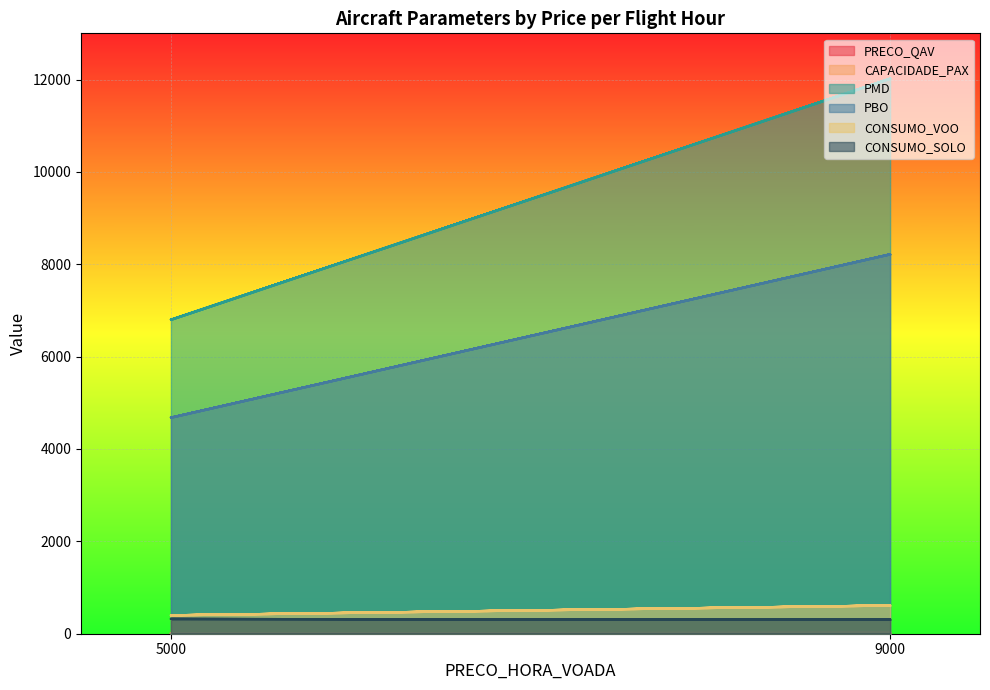

True or false: PRECO_QAV and PBO cross at least once.

False